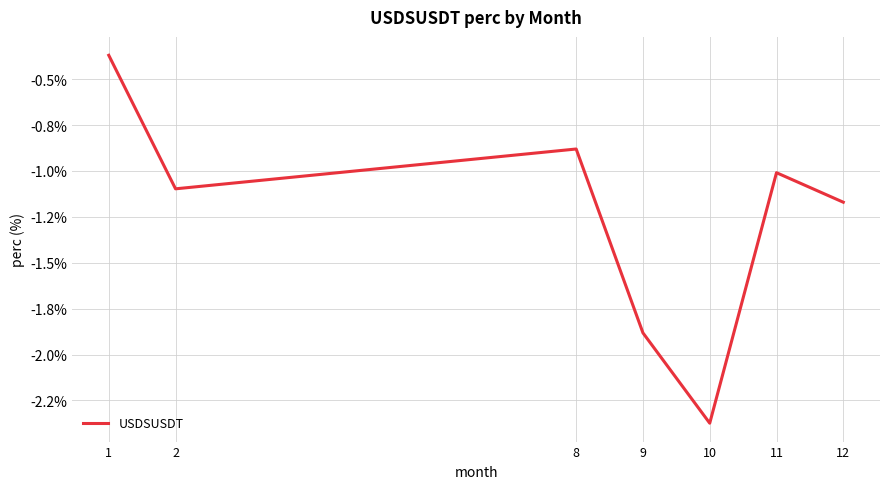

Is this an area chart (filled region under the line)?

No